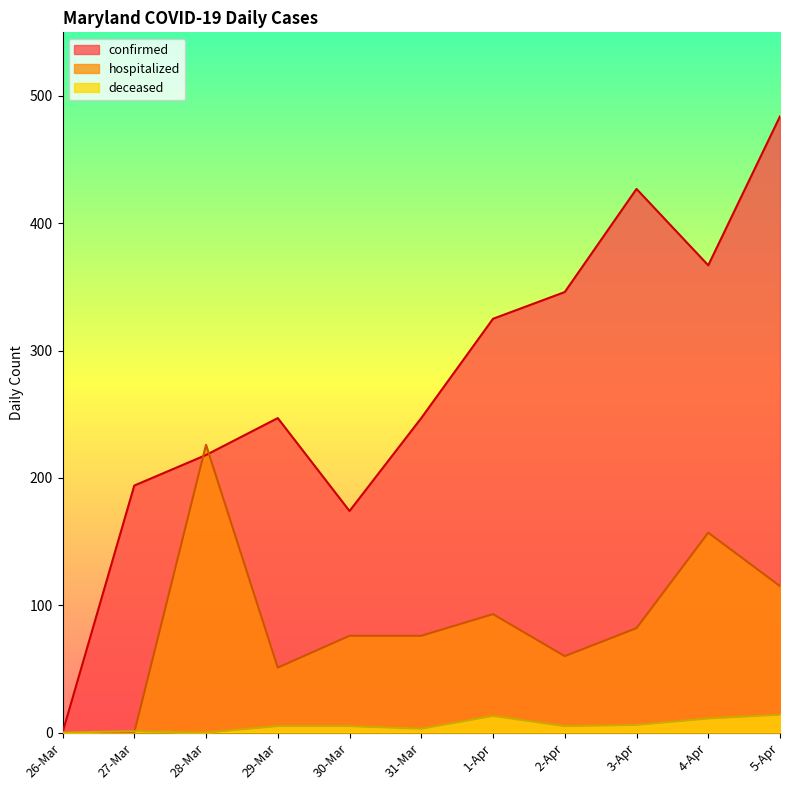

What is the average value of the deceased series?

6